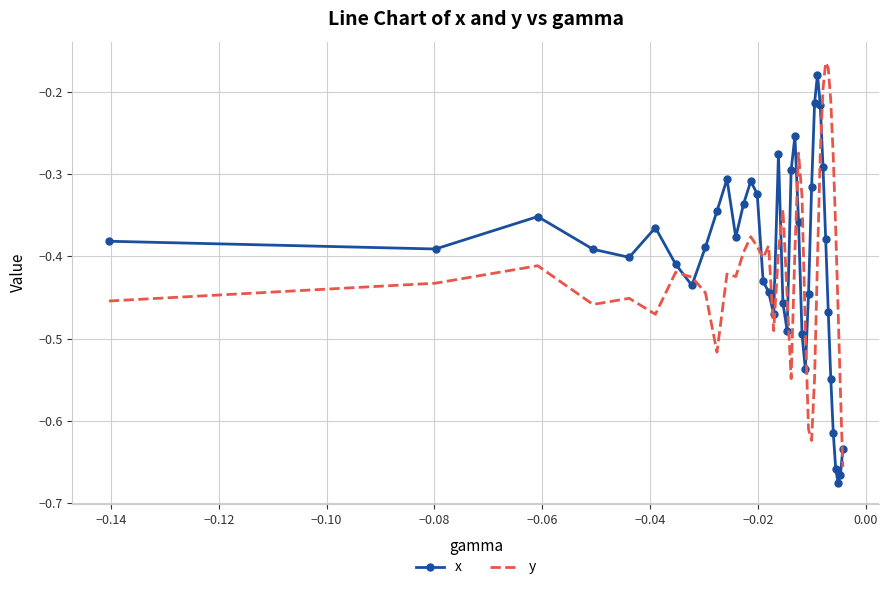

Which series ends up on top after the final intersection of x and y?

x